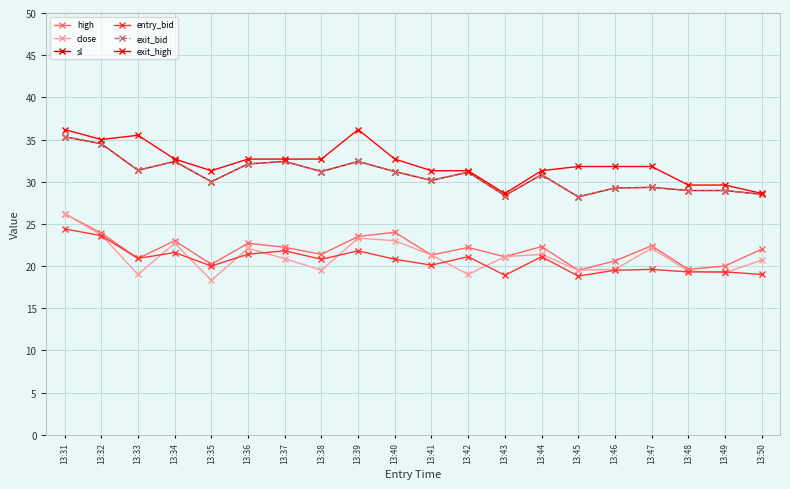

Where is close nearest to the value 22?

13:36